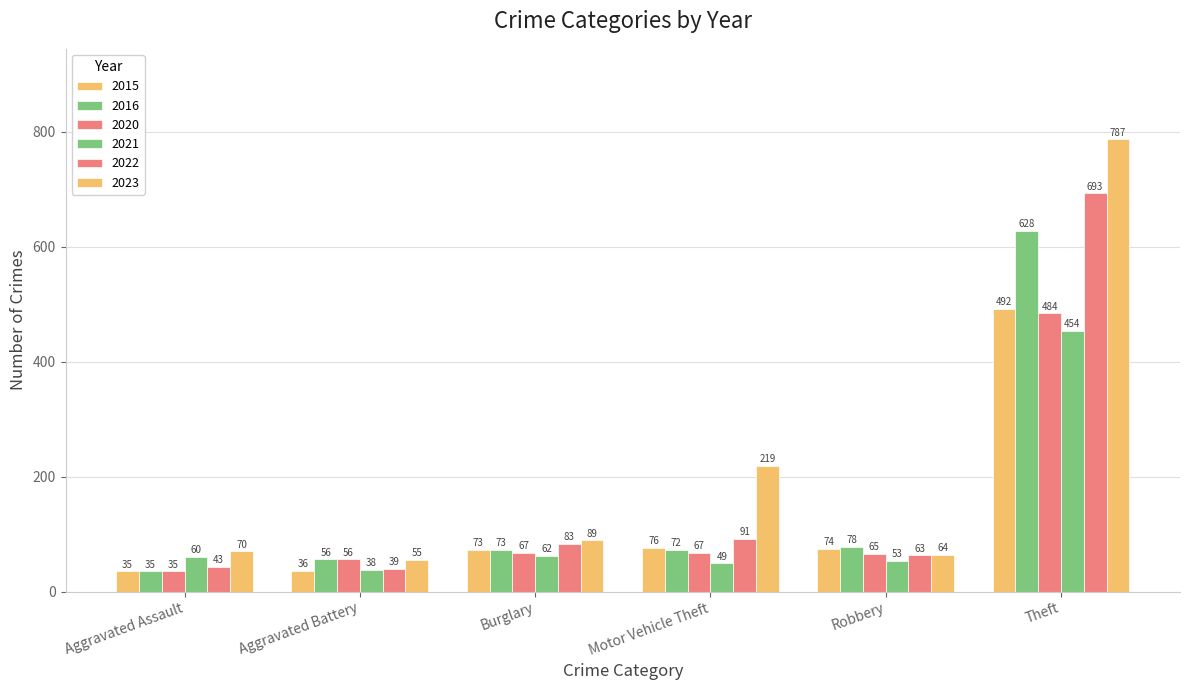

How many data points in 2015 are less than 74?

3